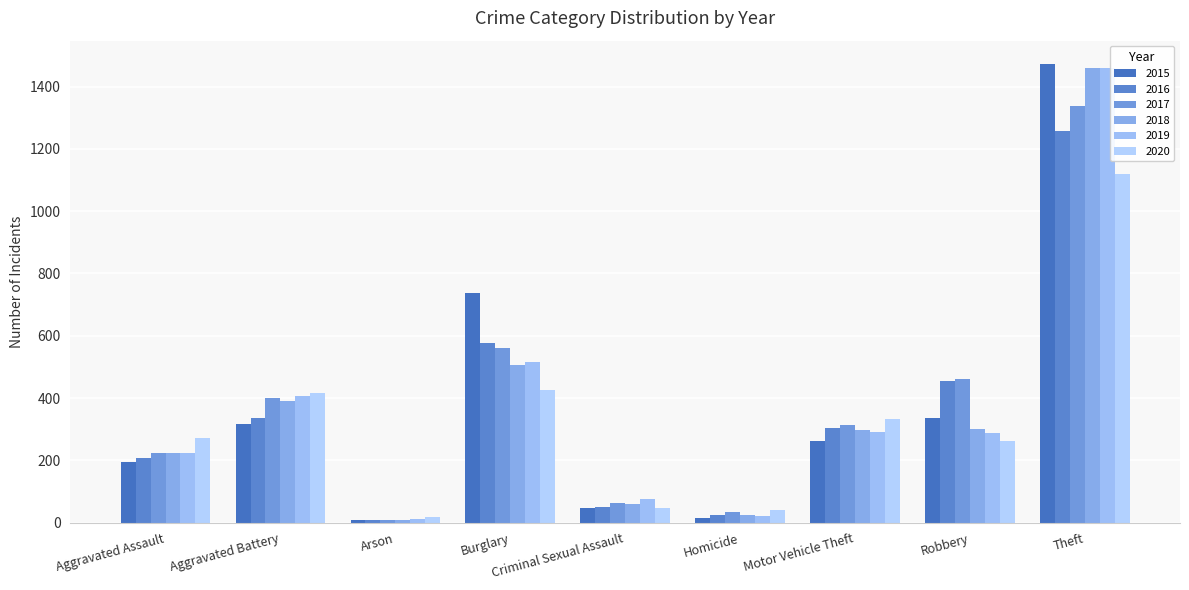

Between Homicide and Burglary, which is larger?

Burglary